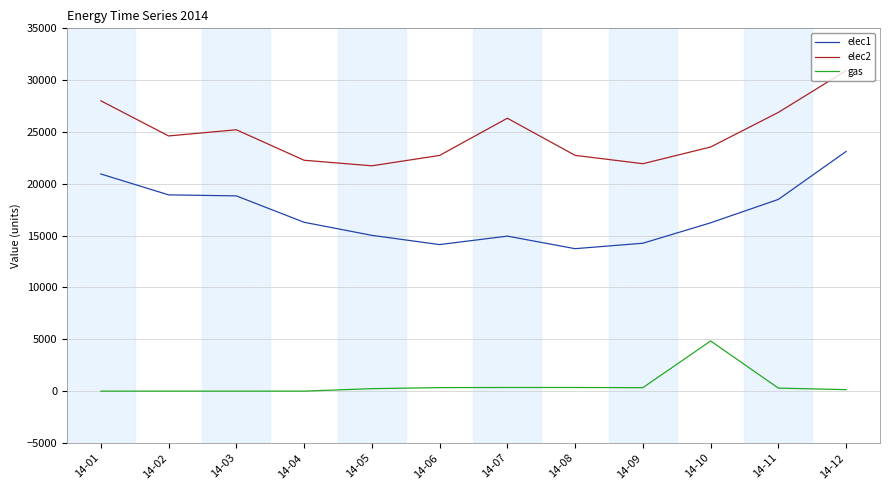

Which series has the largest total across all categories?

elec2